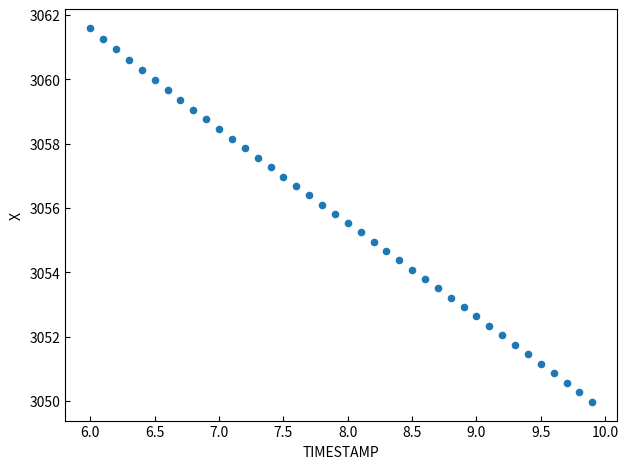

What is the range of X values (max minus min)?

3.9